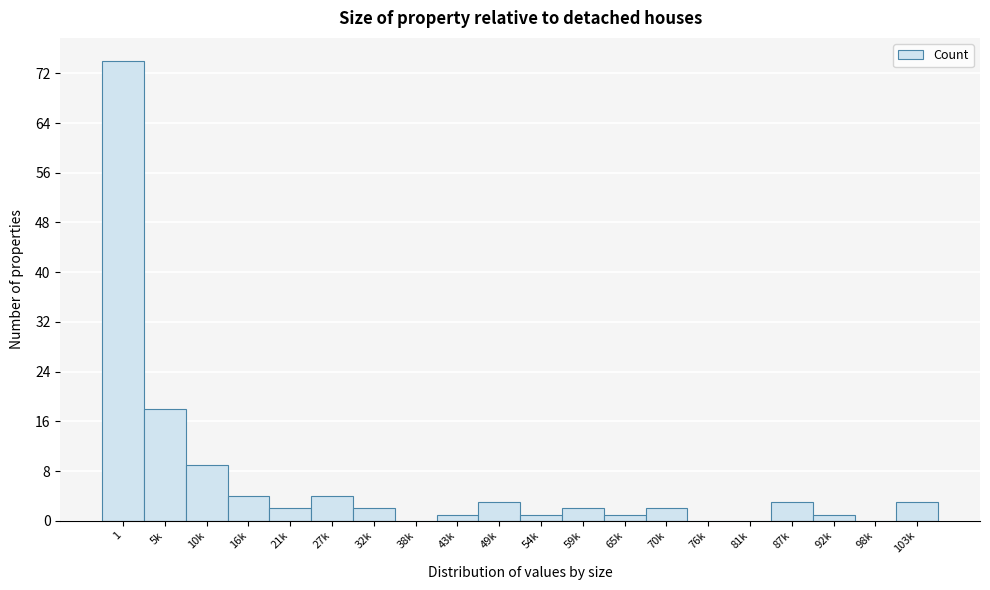

Reading left to right, list all the values displayed in this chart.

1=74	5k=18	10k=9	16k=4	21k=2	27k=4	32k=2	38k=0	43k=1	49k=3	54k=1	59k=2	65k=1	70k=2	76k=0	81k=0	87k=3	92k=1	98k=0	103k=3